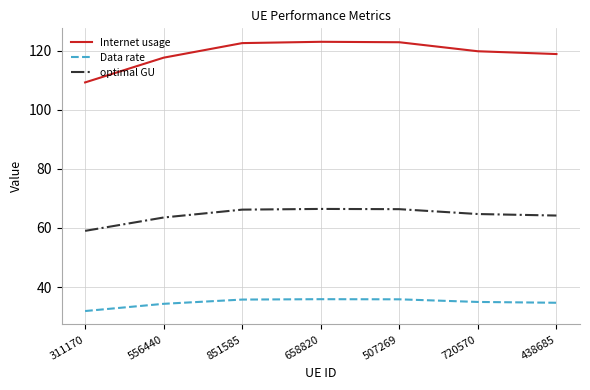

What value does the Internet usage series have at 507269?

122.9